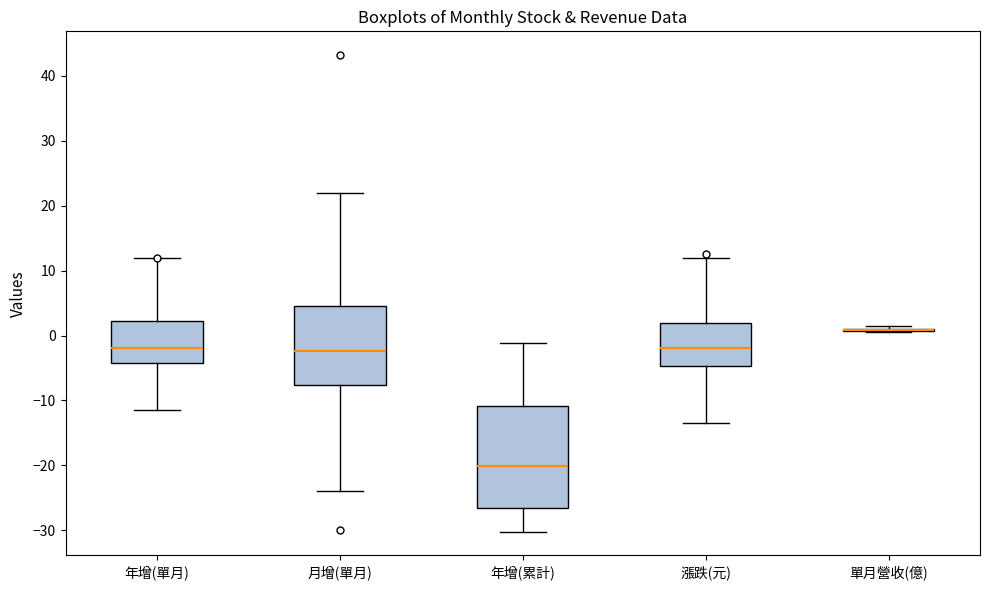

Reading left to right, read every box against the y-axis: the position of its median line, the range the box covers, and the ends of its whiskers. The values are not printed on the chart, so give them approximately, as read against the axis.

年增(單月): median -2, box -4 to 2, whiskers -12 to 12
月增(單月): median -2, box -8 to 5, whiskers -24 to 22
年增(累計): median -20, box -27 to -11, whiskers -30 to -1
漲跌(元): median -2, box -5 to 2, whiskers -13 to 12
單月營收(億): box collapsed to a line at 1, whiskers 1 to 1